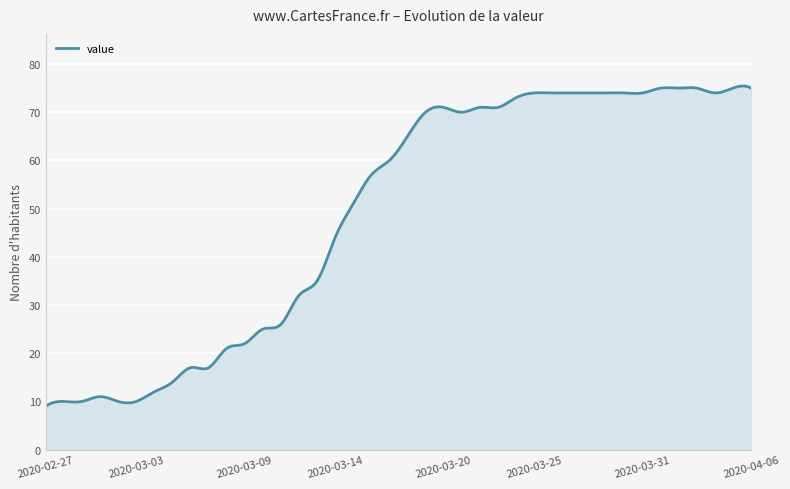

What is the greatest value displayed?

75.4